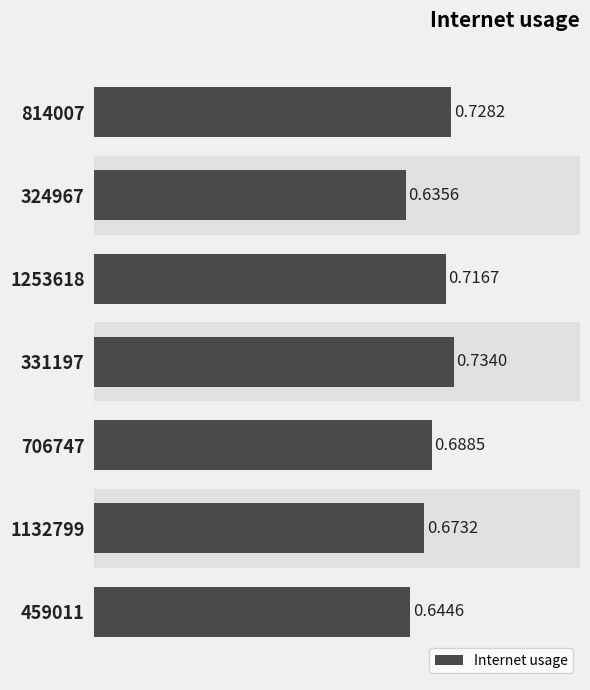

Is it true that the value at 459011 is 0.6?

True